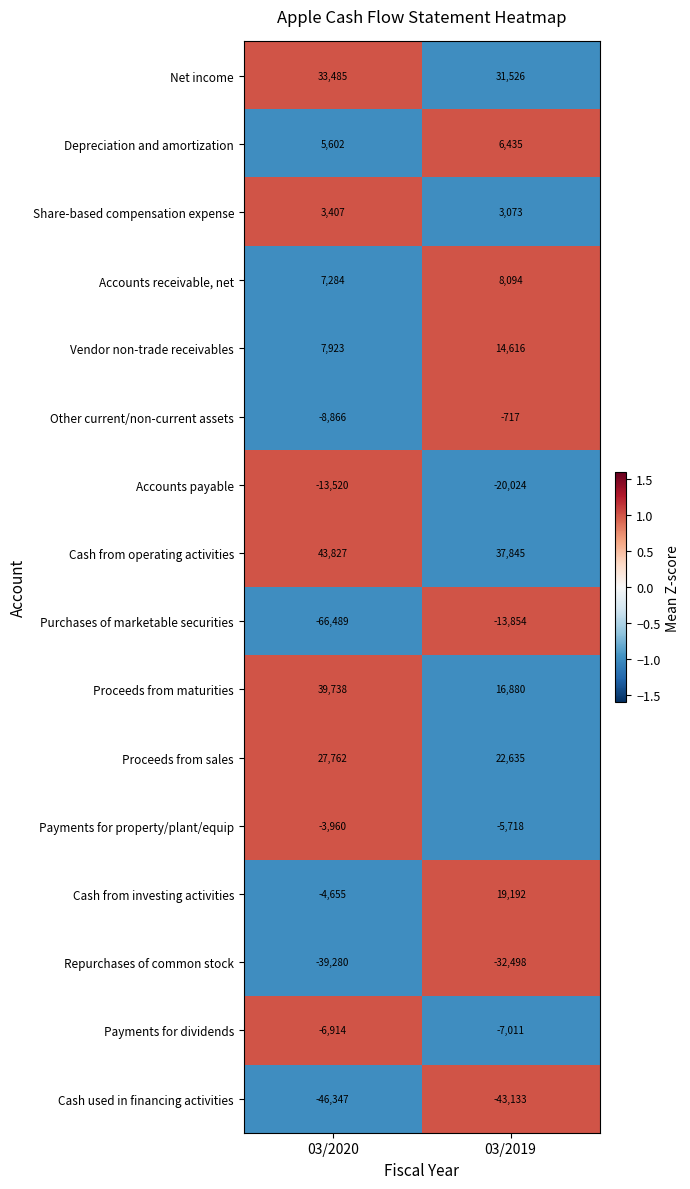

Which series has the widest spread of values?

Purchases of marketable securities